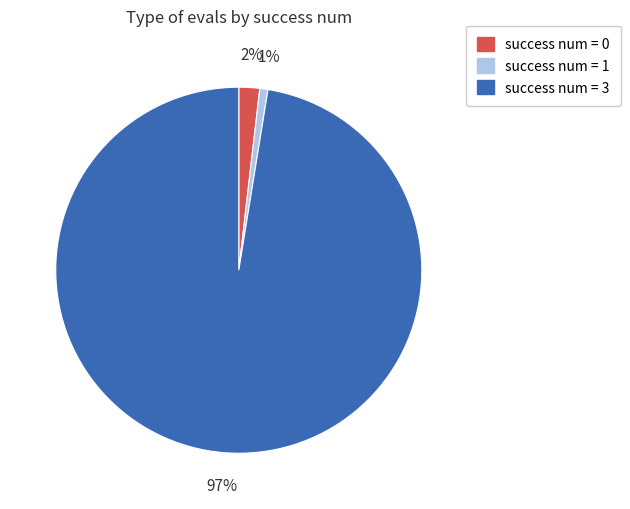

To the nearest percent, what percentage of the pie is success num = 3?

97%